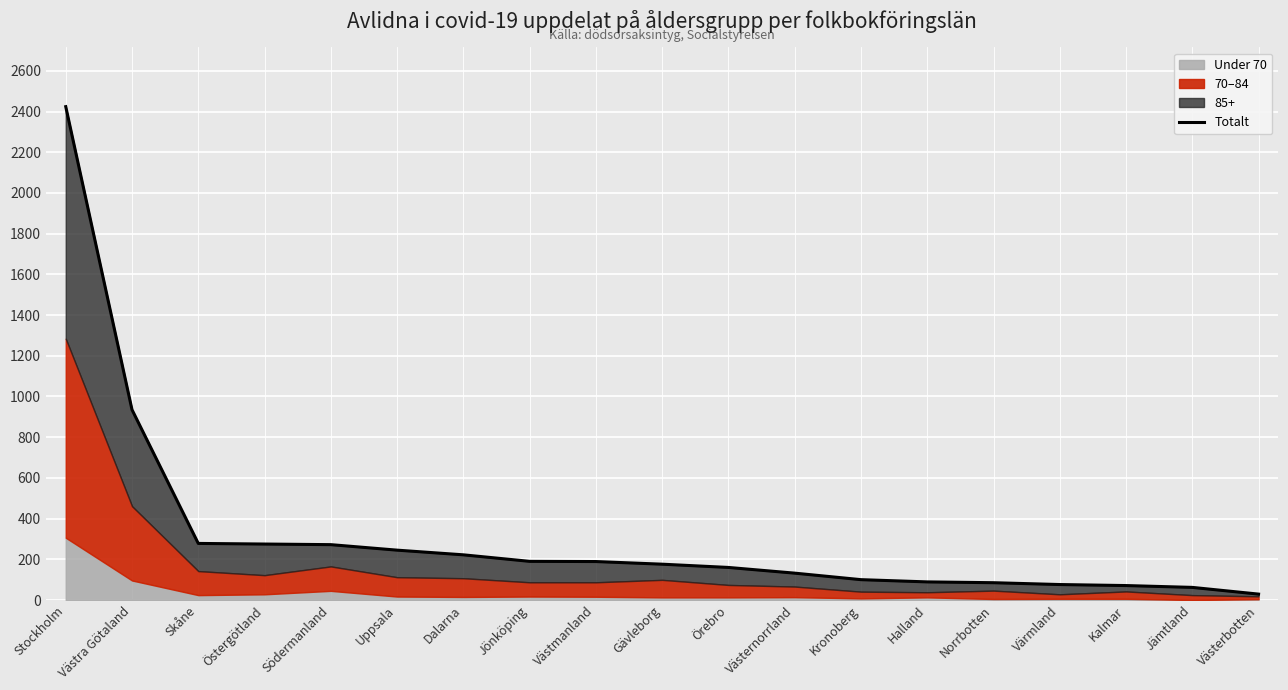

Which label corresponds to the largest value in the chart?

Stockholm